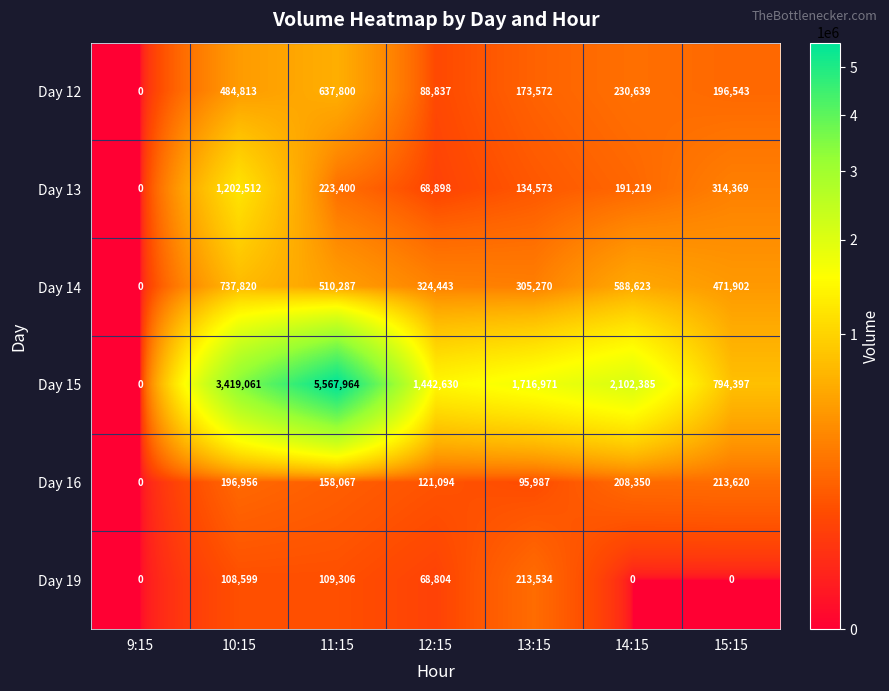

What is the sum of all Day 14 values?

2938345